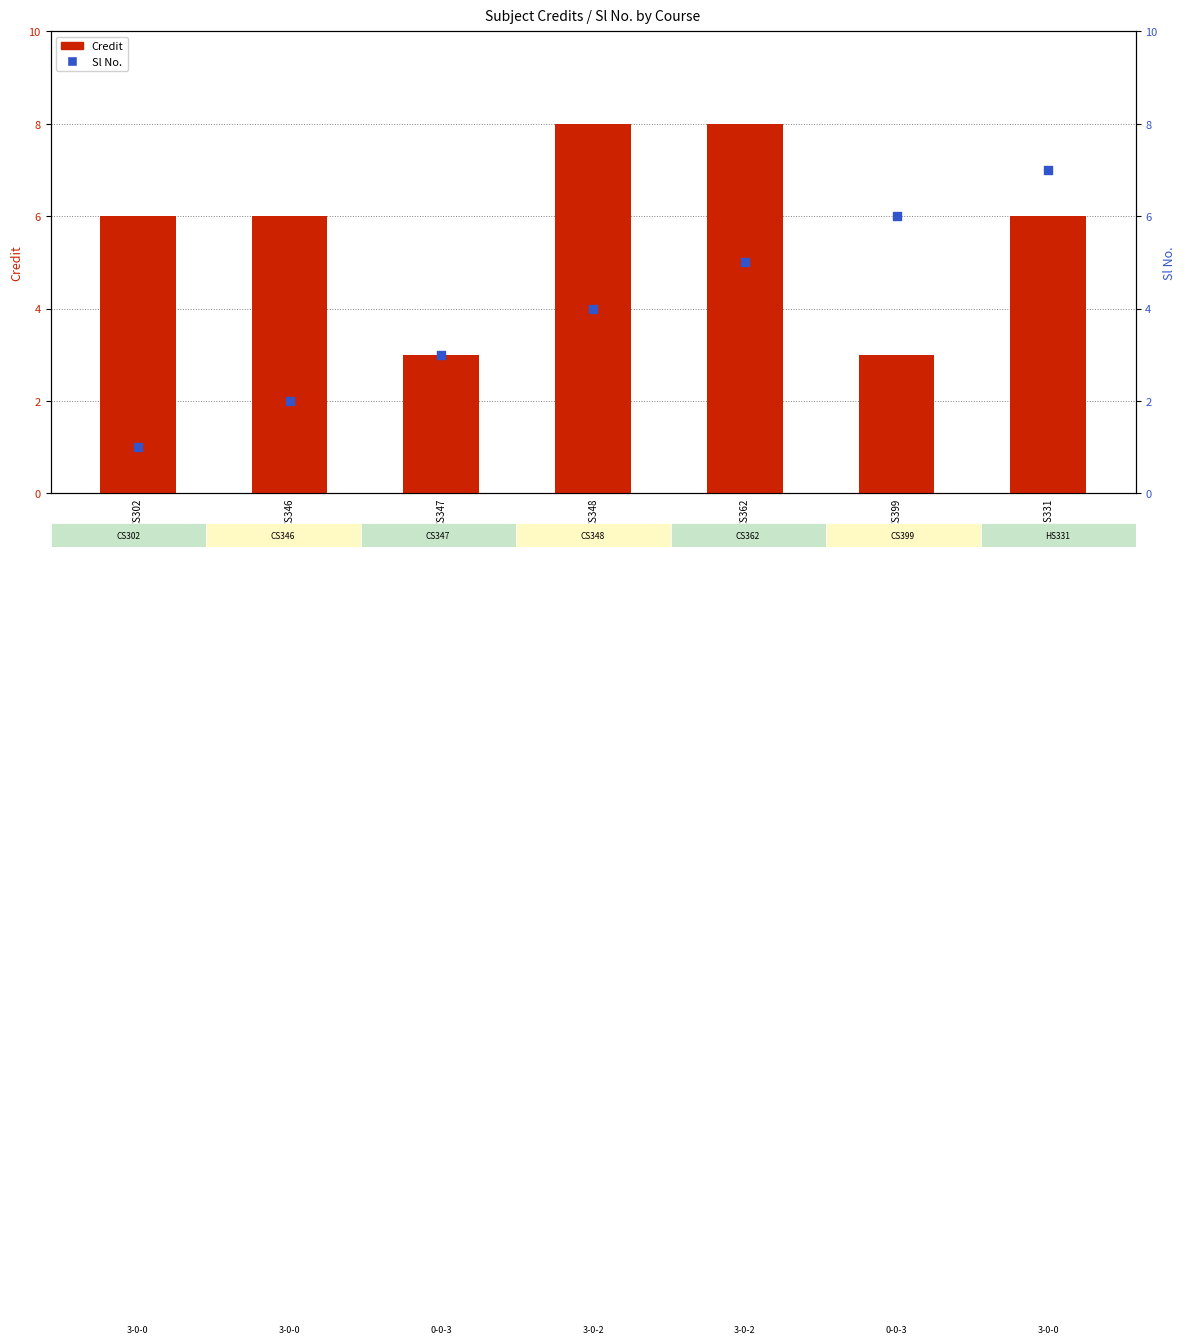

Which series reaches the minimum Y coordinate?

Sl No.